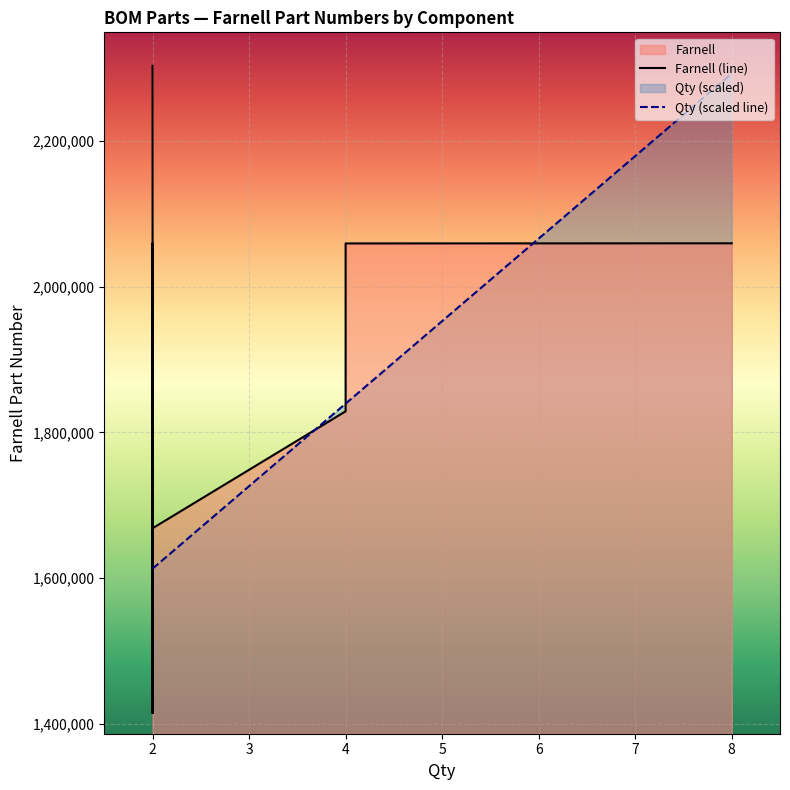

Which series has the largest total across all categories?

Farnell